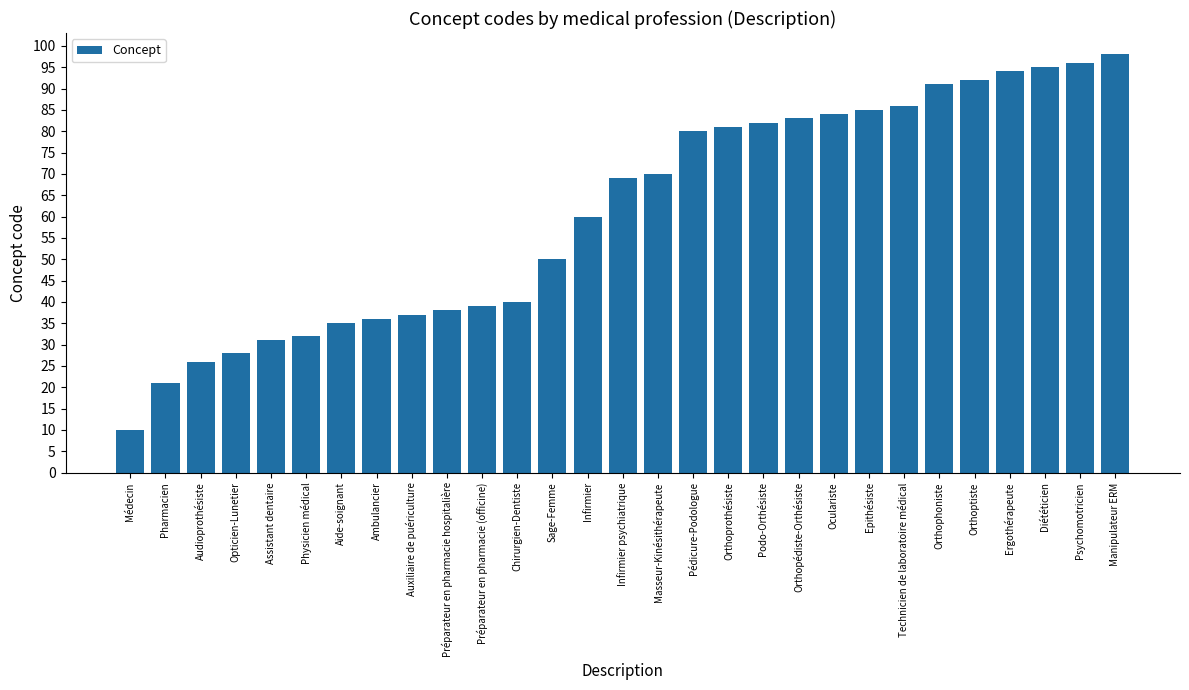

What is the difference between the maximum and minimum values?

88